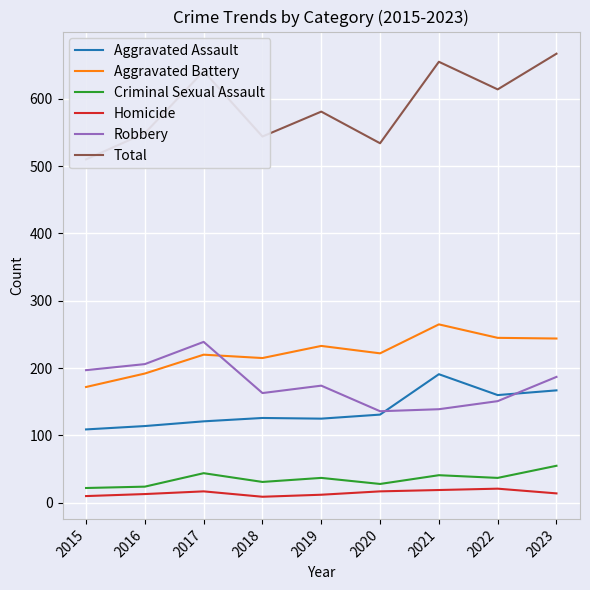

Reading left to right, transcribe all the data shown in this chart.

Aggravated Assault: 109	114	121	126	125	131	191	160	167
Aggravated Battery: 172	192	220	215	233	222	265	245	244
Criminal Sexual Assault: 22	24	44	31	37	28	41	37	55
Homicide: 10	13	17	9	12	17	19	21	14
Robbery: 197	206	239	163	174	136	139	151	187
Total: 510	549	641	544	581	534	655	614	667